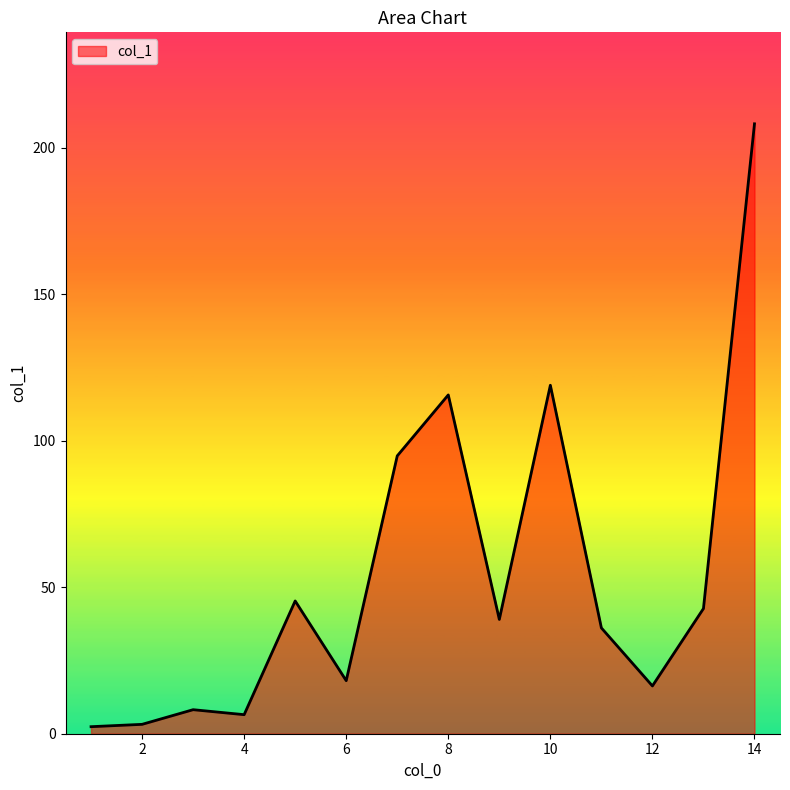

What is the greatest value displayed?

208.1